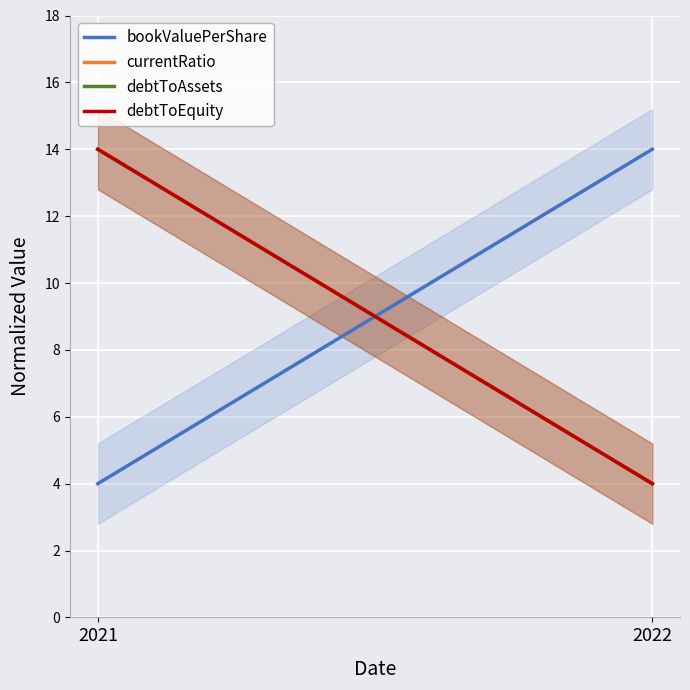

What is the minimum value shown in the chart?

4